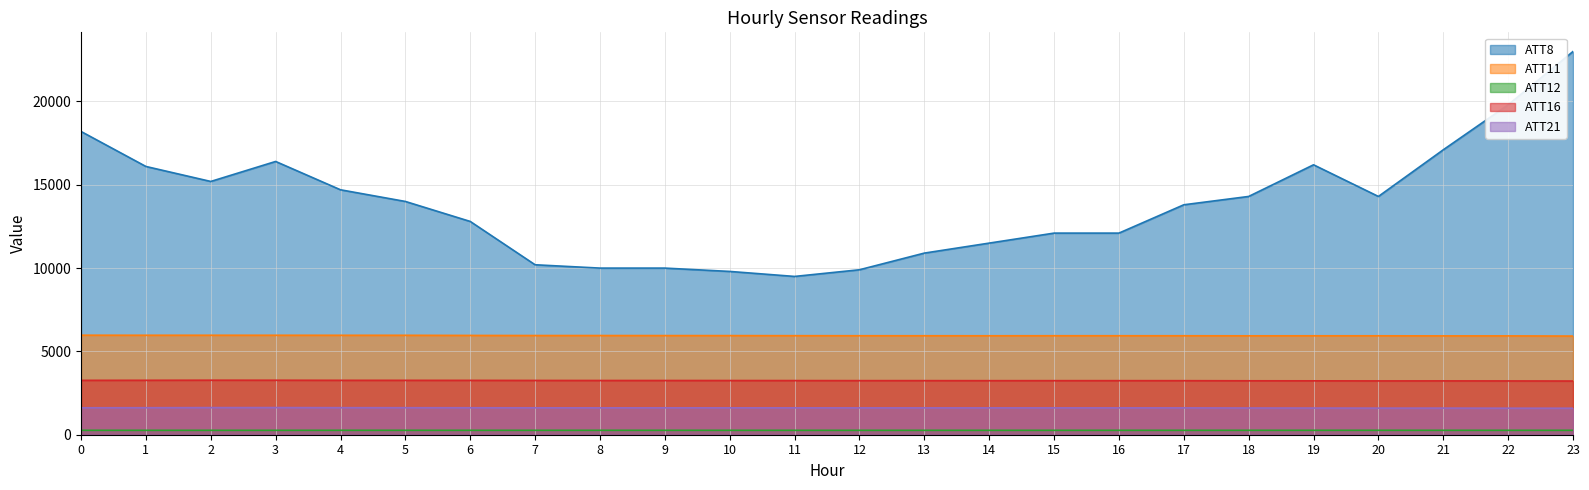

Rank the categories by ATT8 value from lowest to highest.

11, 10, 12, 8, 9, 7, 13, 14, 15, 16, 6, 17, 5, 18, 20, 4, 2, 1, 19, 3, 21, 0, 22, 23